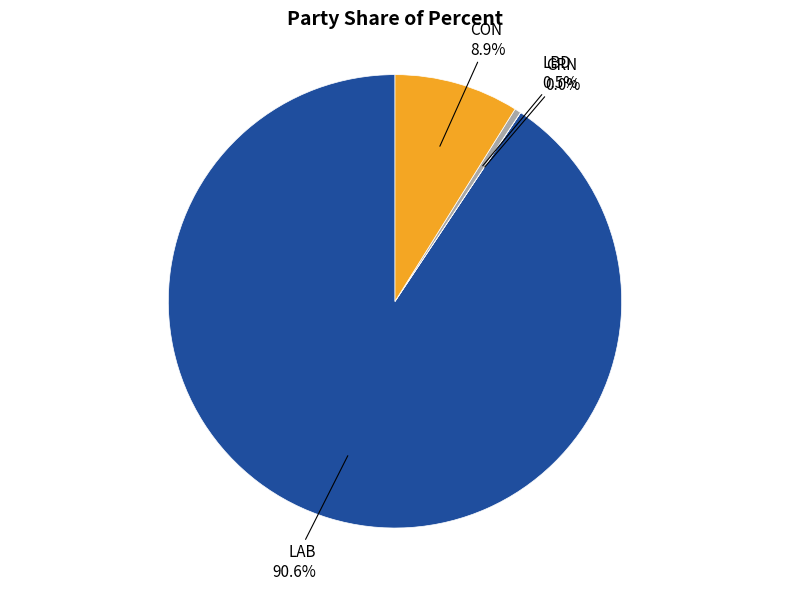

Does any single category account for the majority?

Yes